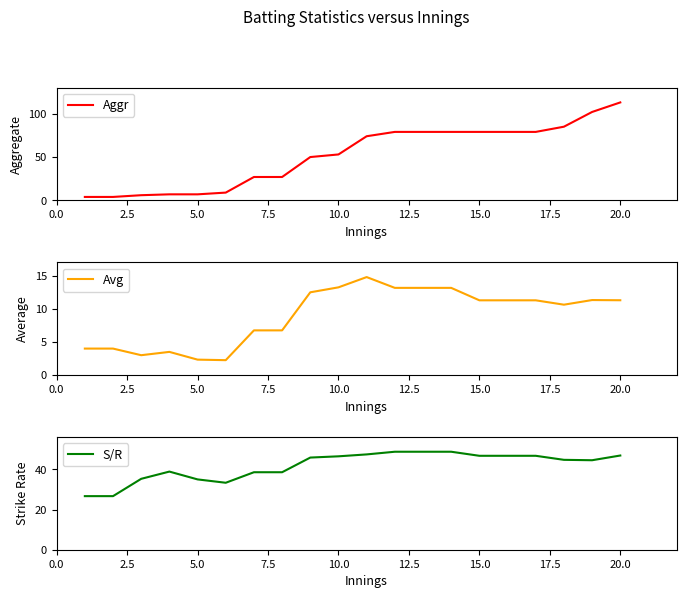

How many interior local peaks does the S/R series have?

1